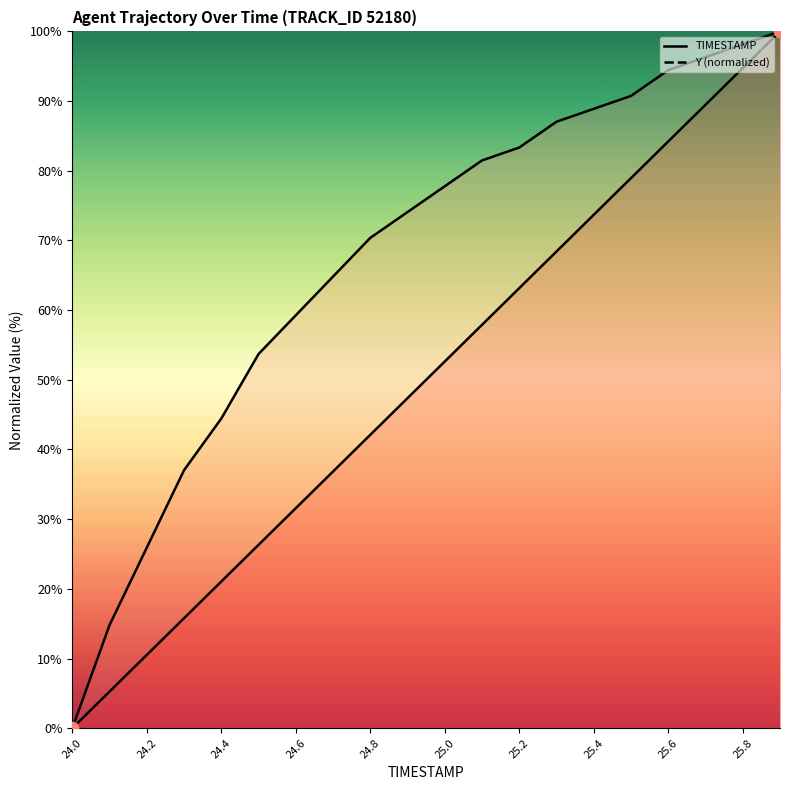

Is the value of Y (normalized) at 25.0 greater than the value of TIMESTAMP at 25.2?

Yes